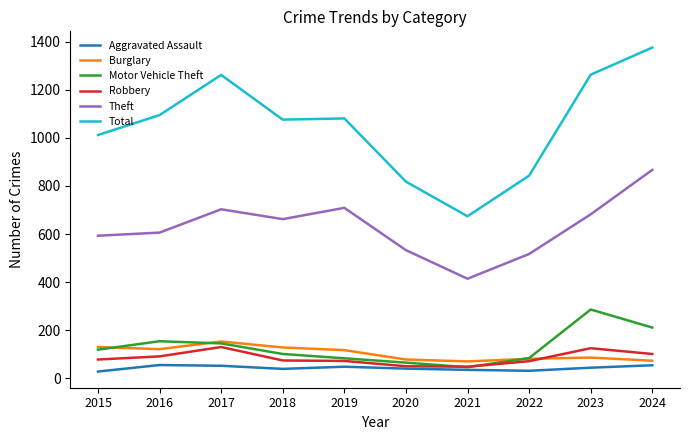

Which label corresponds to the largest value in the chart?

2024